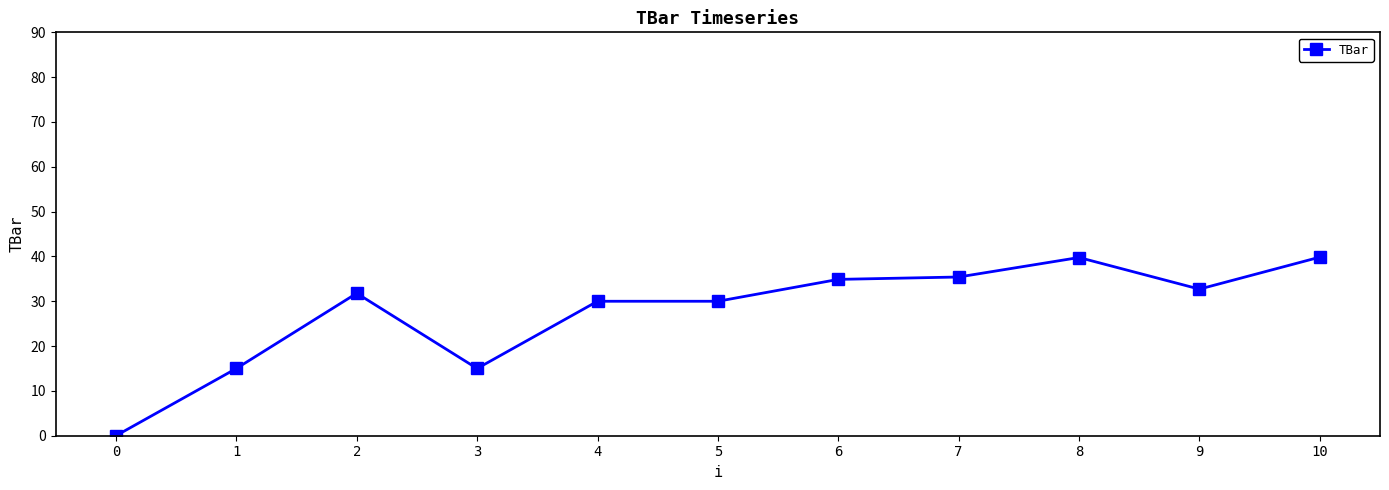

Where is the first local minimum?

3